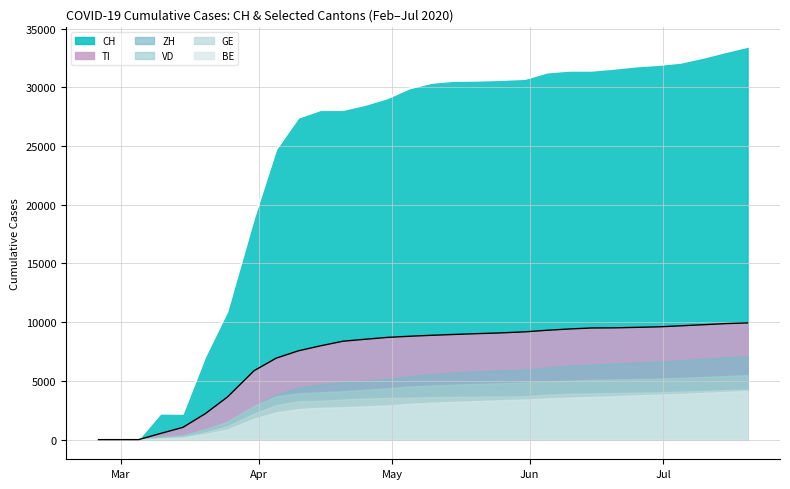

What is the sum of the GE values at 2020-06-15 and 2020-03-10?

4070